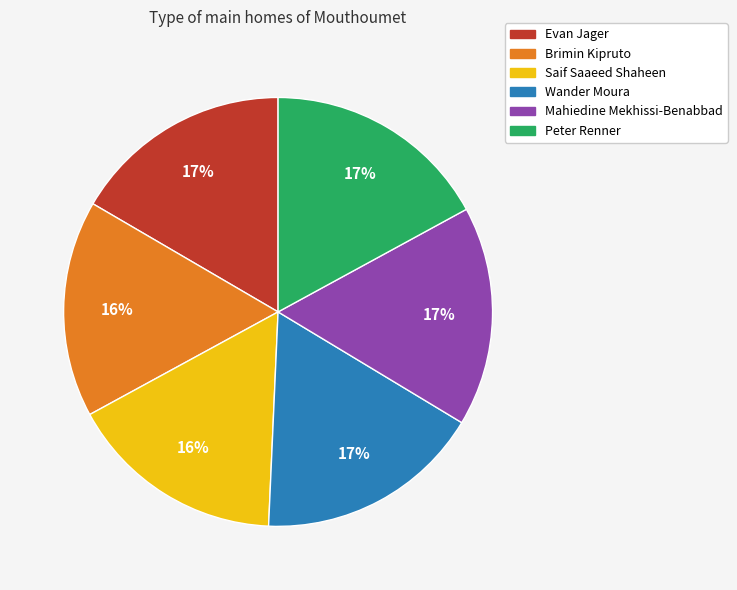

What is the ratio of the value at Mahiedine Mekhissi-Benabbad to the value at Peter Renner?

1.0